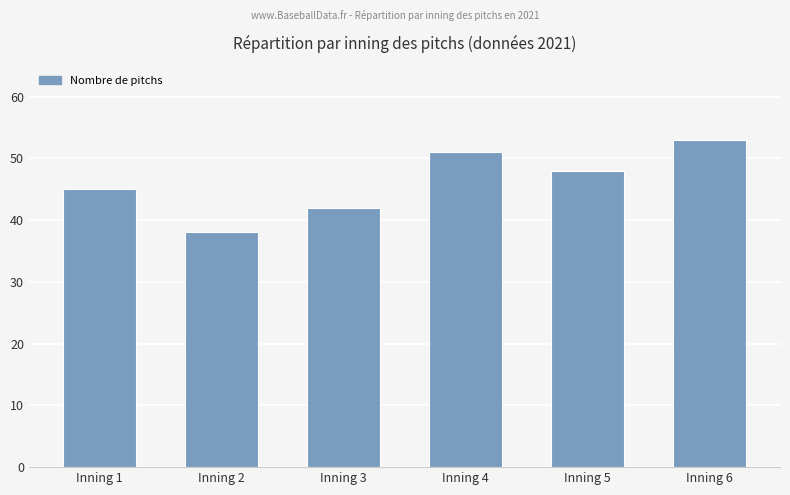

What is the difference between the values at Inning 2 and Inning 5?

10